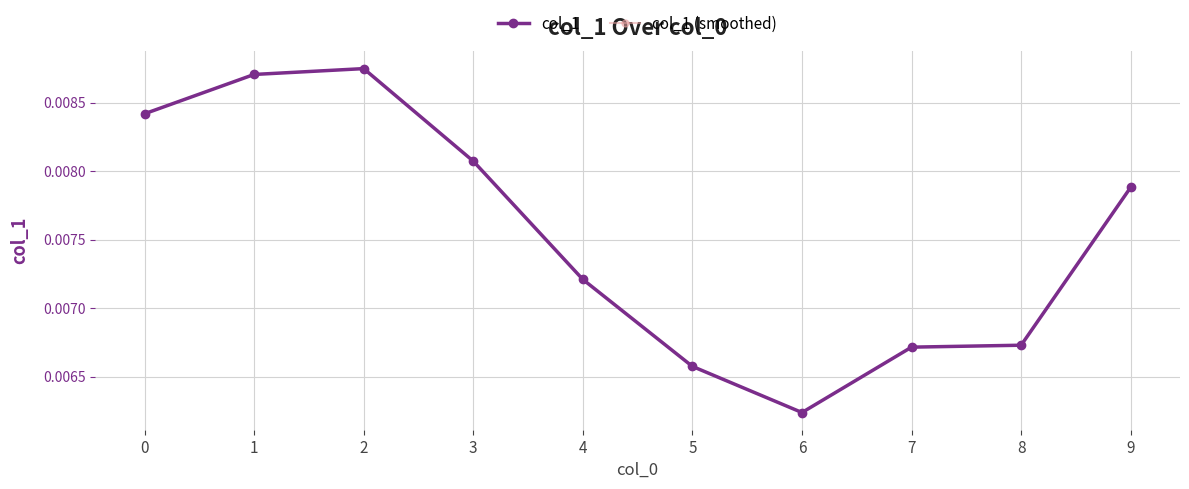

How many series are shown in this chart?

2